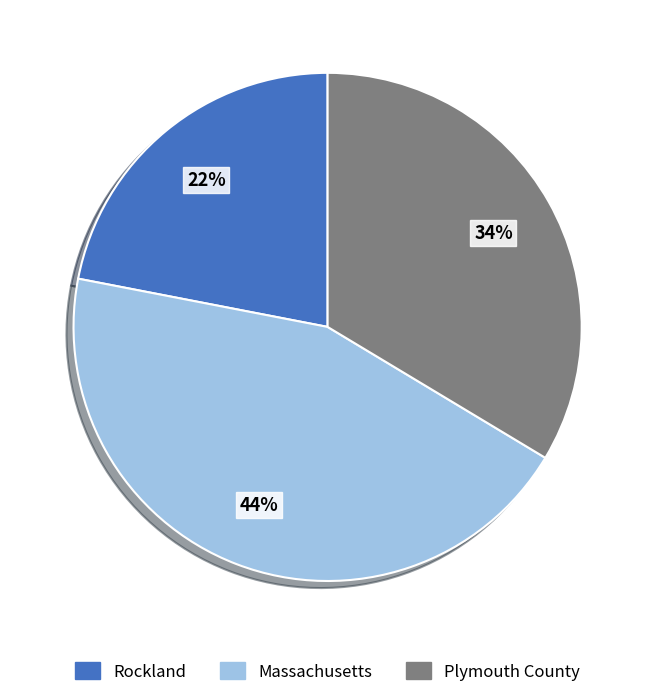

To the nearest percent, what percentage of the pie is Massachusetts?

44%